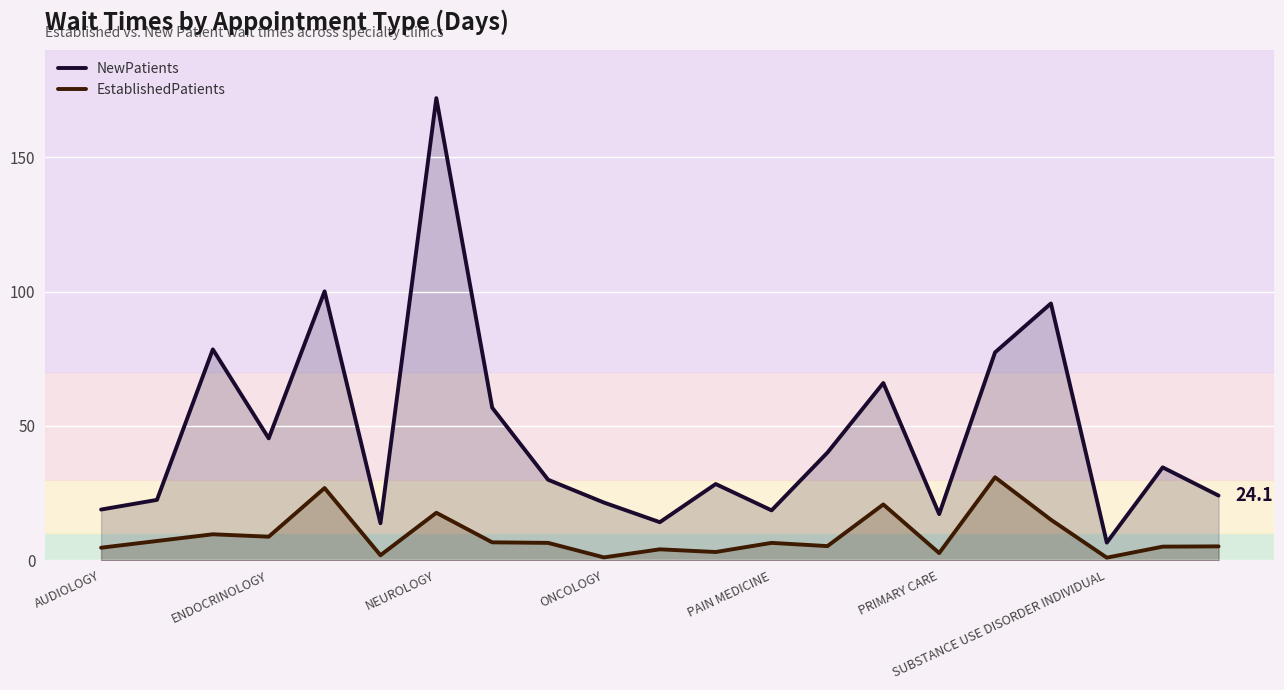

How many distinct data groups are displayed?

2